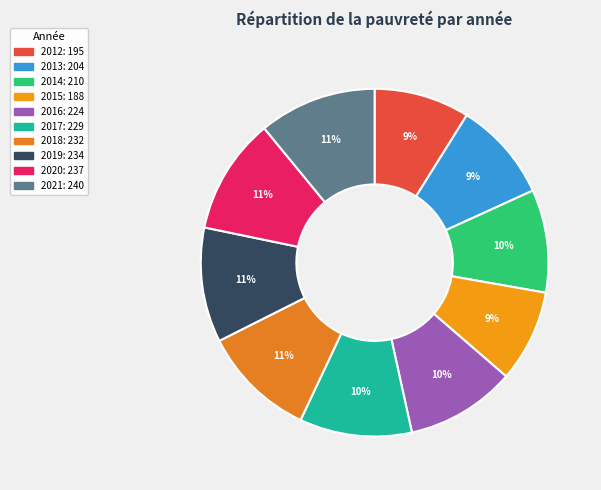

Does 2012 represent more than half of the total?

No